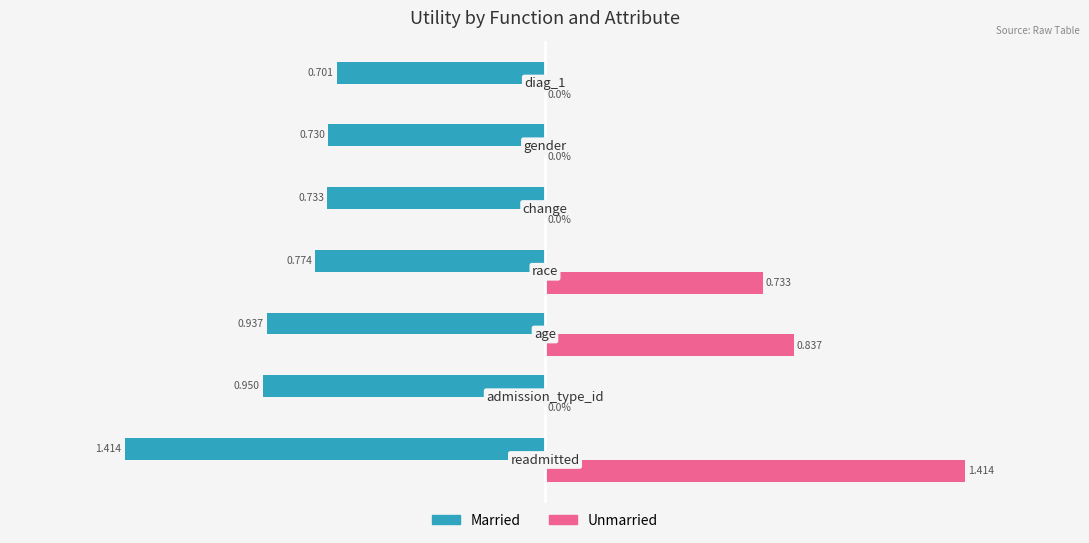

Which series has the largest total across all categories?

Unmarried